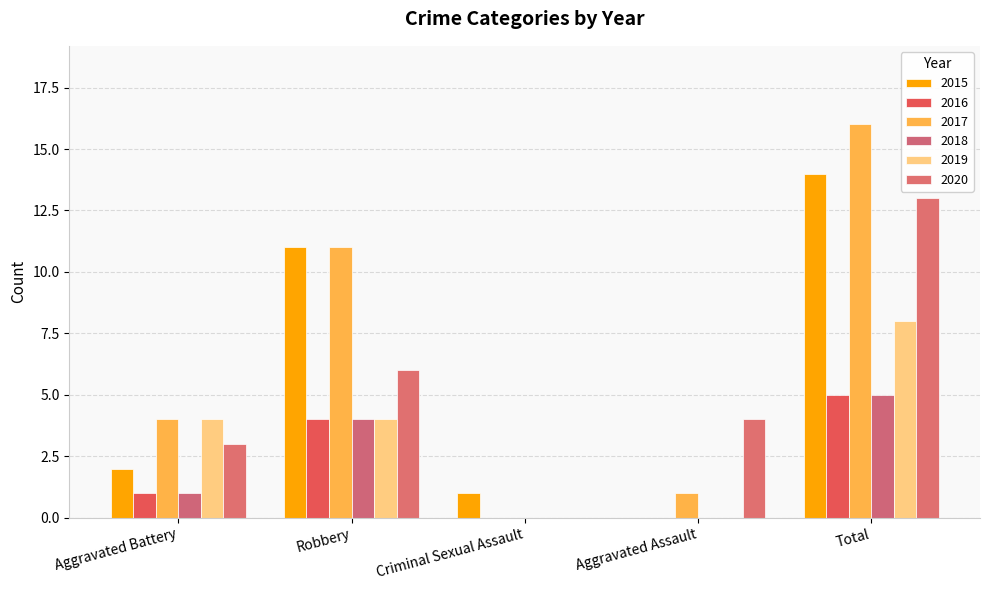

Is it true that 2016 equals 5 at Total?

True